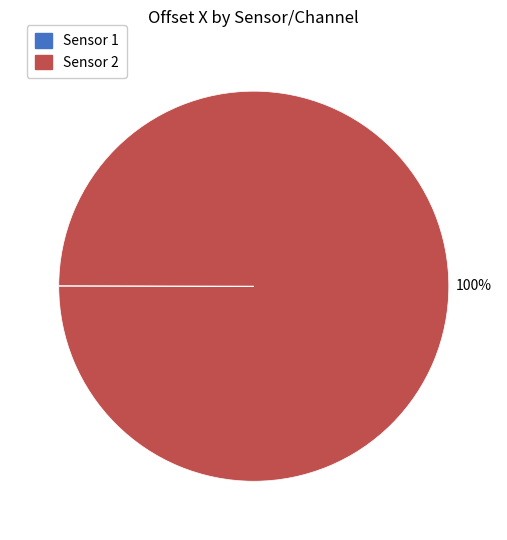

True or false: Sensor 2 accounts for 100% of the total.

True